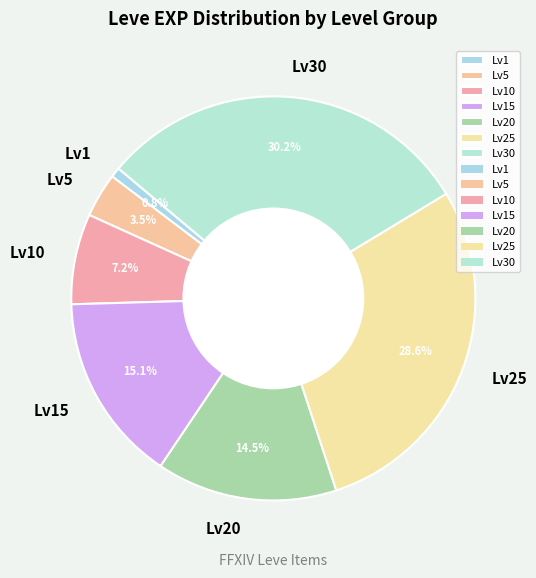

Approximately how many times larger is the value at Lv20 compared to Lv30?

0.5